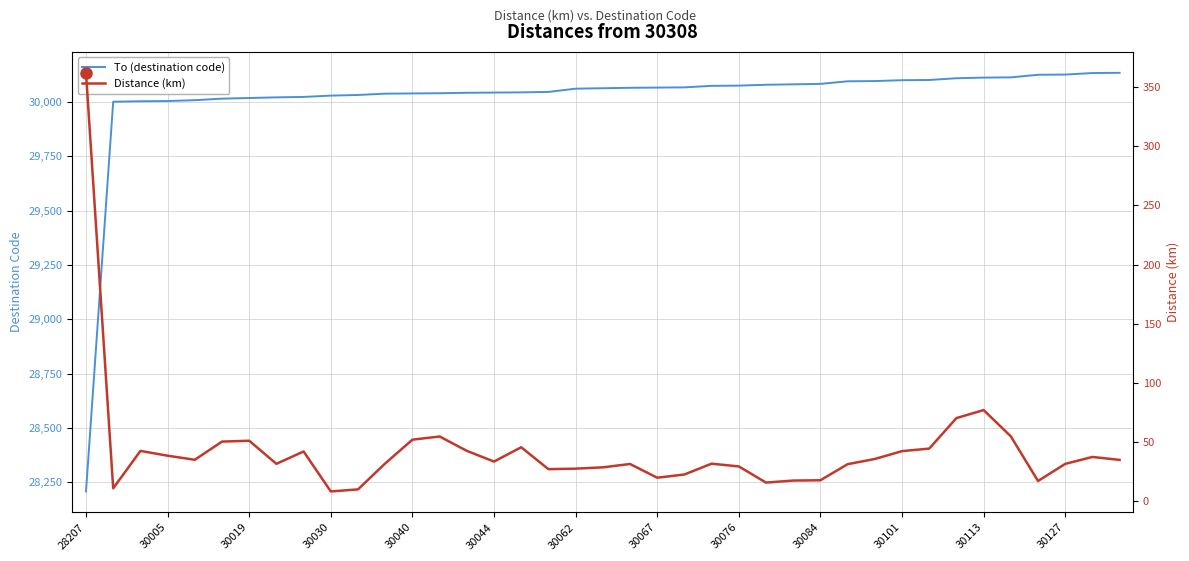

How many values in the Distance (km) series are below 33?

19